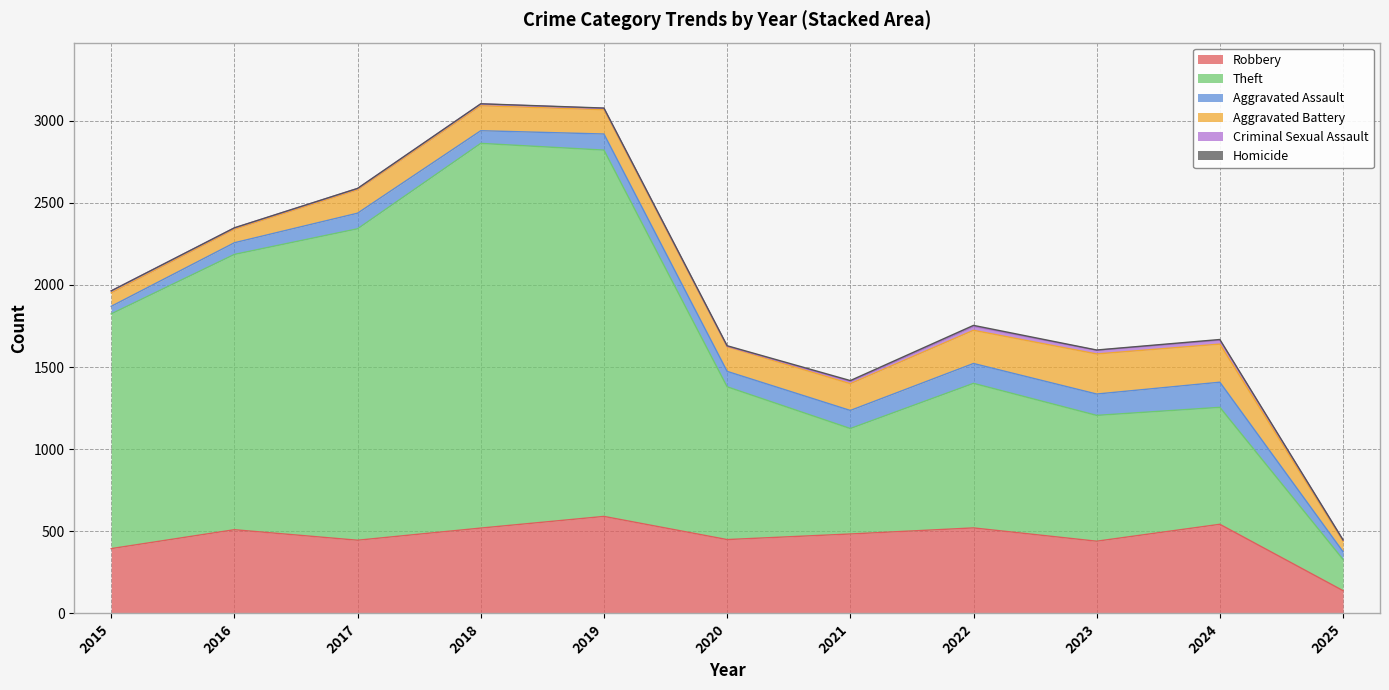

Where does the Aggravated Assault series first go above 95?

2019